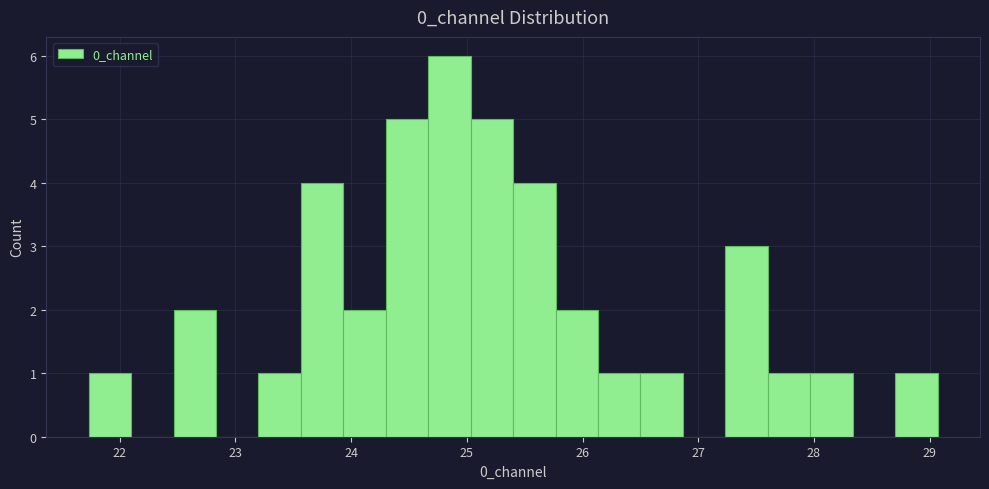

Around what value on the x-axis is the tallest bar? Give the approximate position of its centre, as read against the axis.

24.8